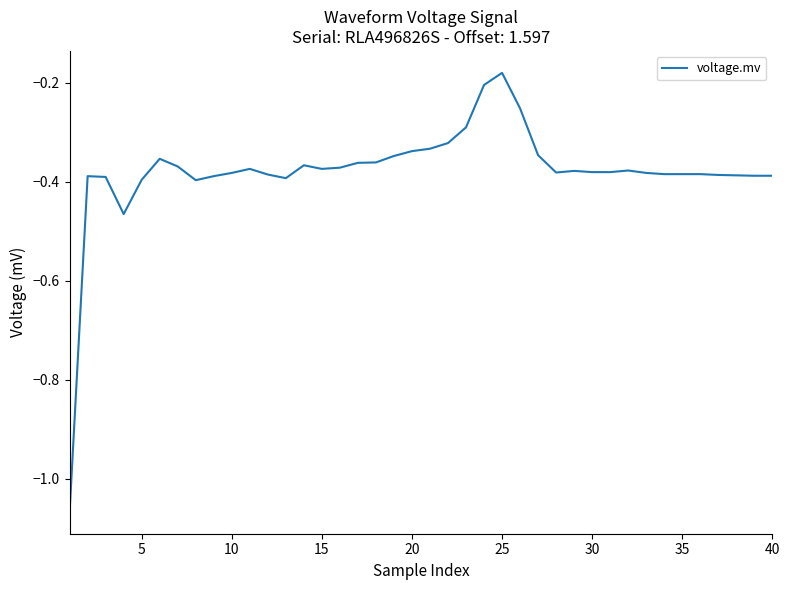

What is the difference between the maximum and minimum values?

0.9